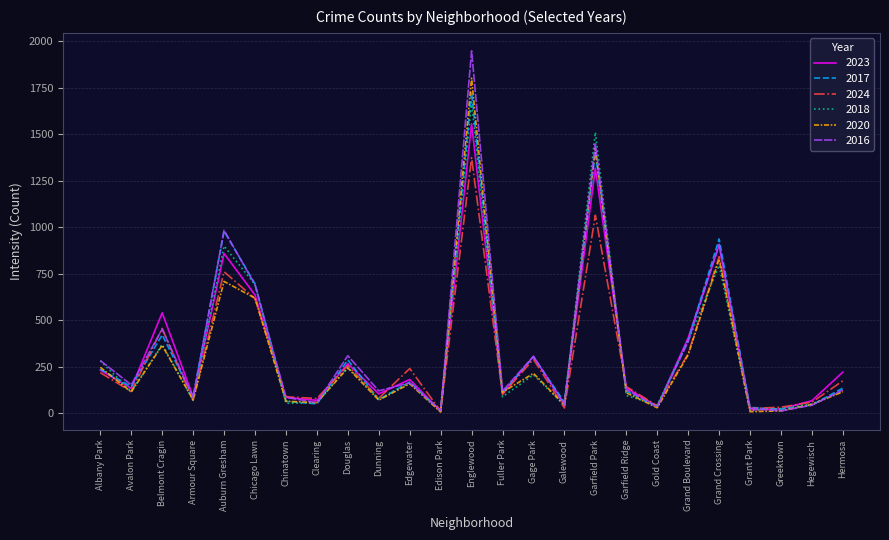

How many categories are shown in the chart?

25